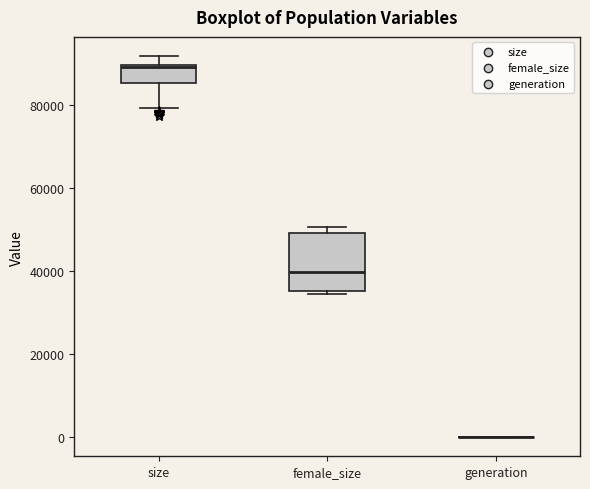

Which box is the tallest, from its lower edge to its upper edge?

female_size